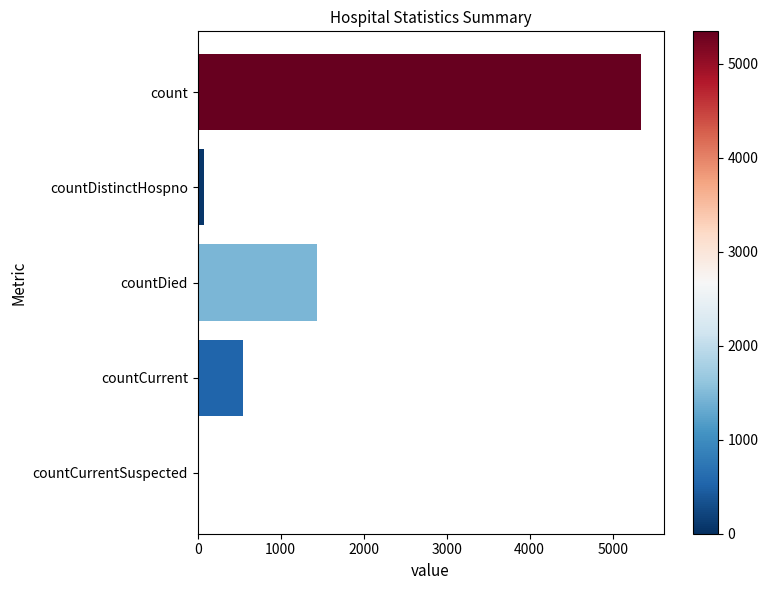

True or false: the data shows 6977 at count.

False